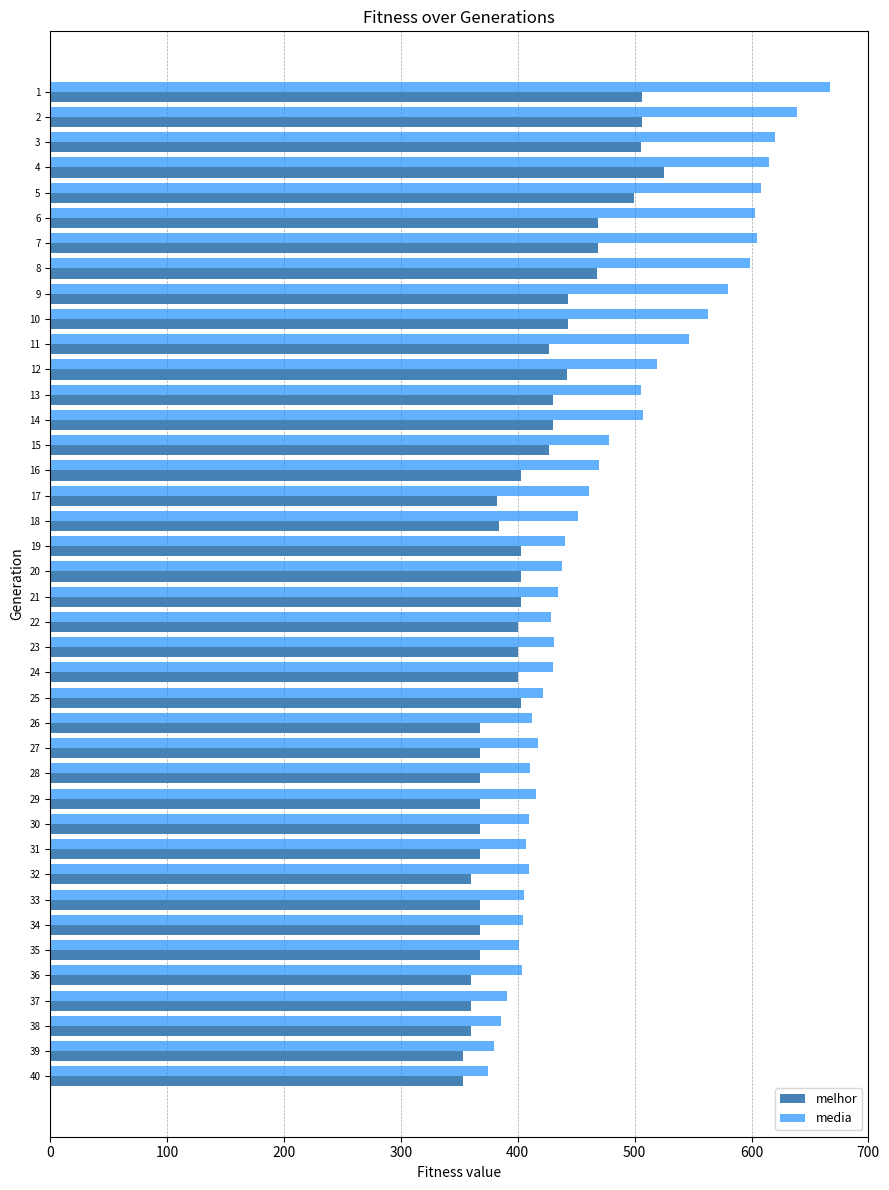

What is the difference between the maximum and minimum values in the melhor series?

172.0